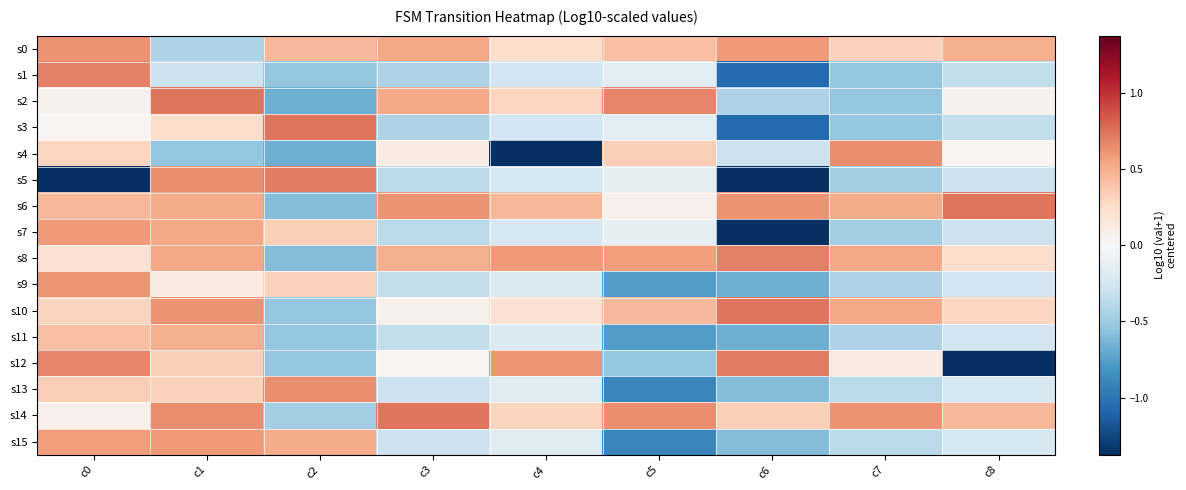

List the series in order of their peak value, lowest first.

s11, s7, s15, s9, s0, s4, s13, s1, s8, s5, s12, s2, s3, s6, s10, s14